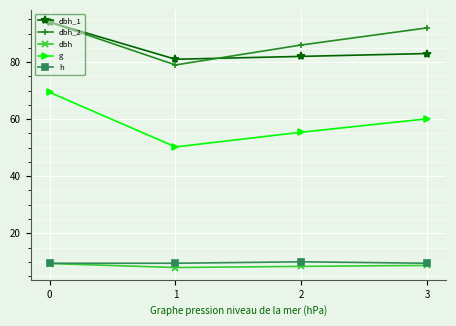

Where is g nearest to the value 59?

3